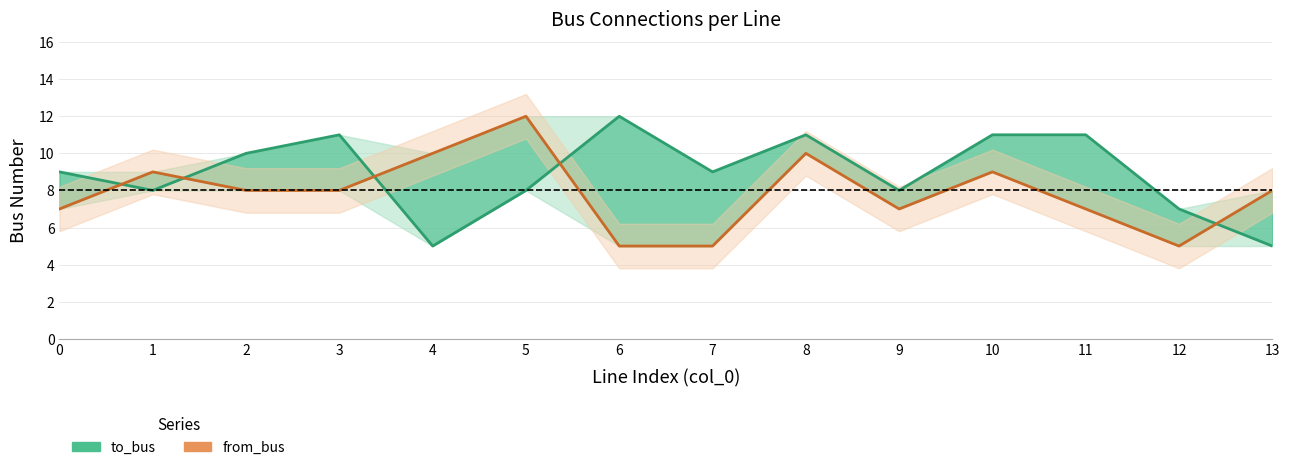

What are all the series names shown in the legend?

to_bus, from_bus